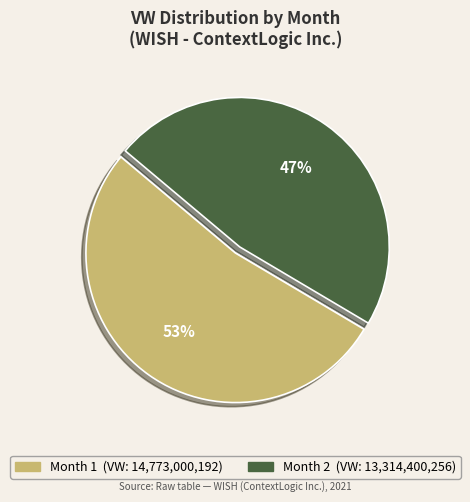

Does any single category account for the majority?

Yes